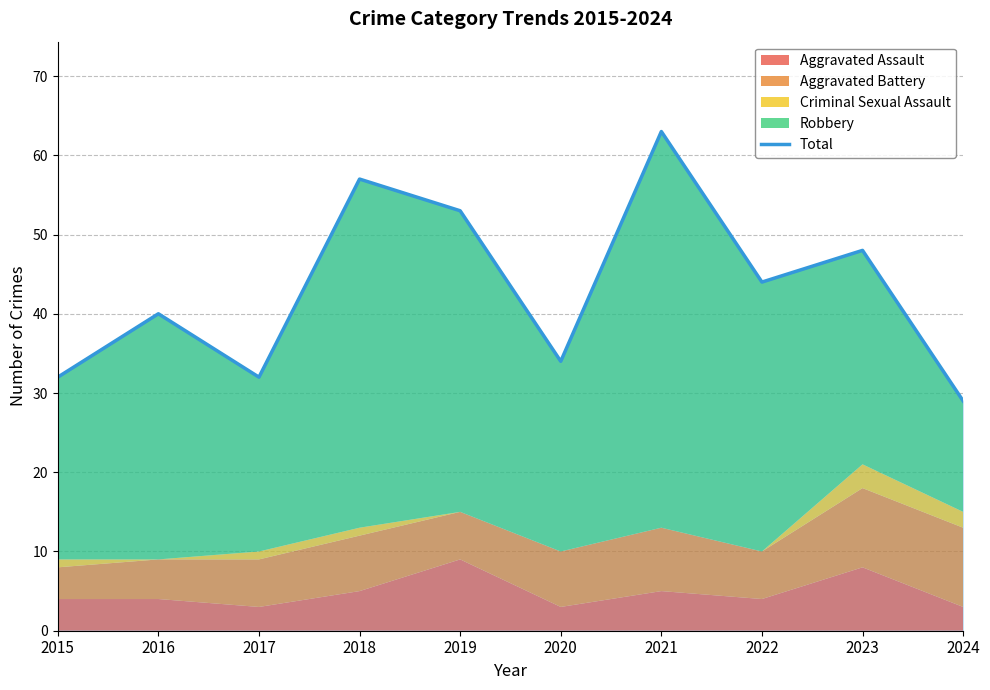

What is the average value?

43